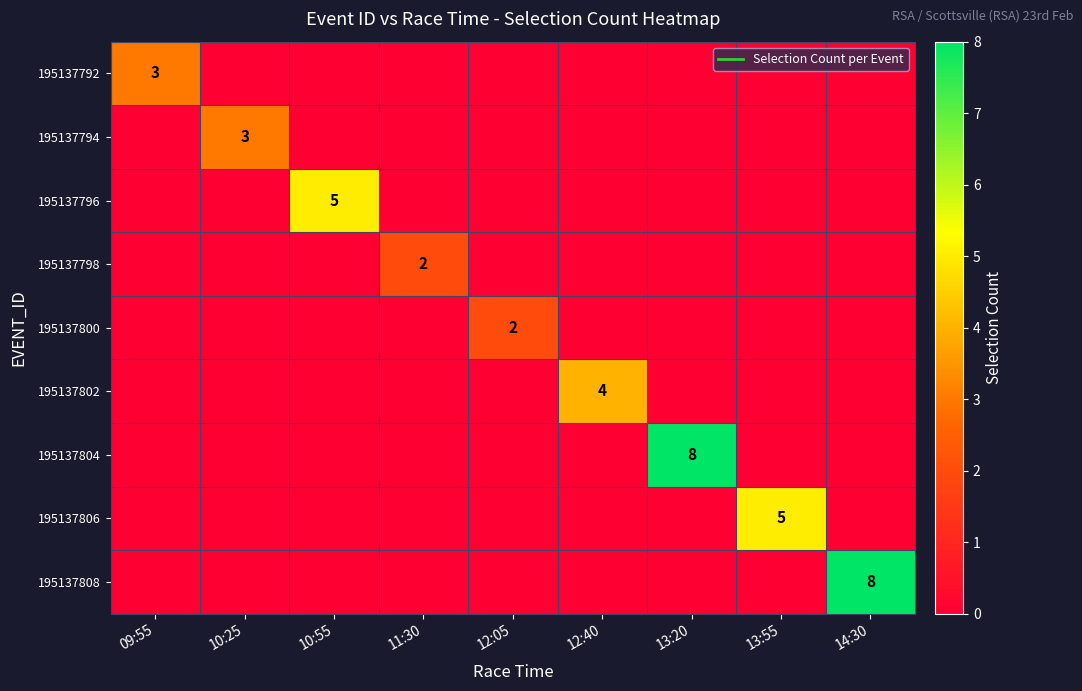

Is the value of 195137802 at 13:20 greater than the value of 195137798 at 10:55?

No